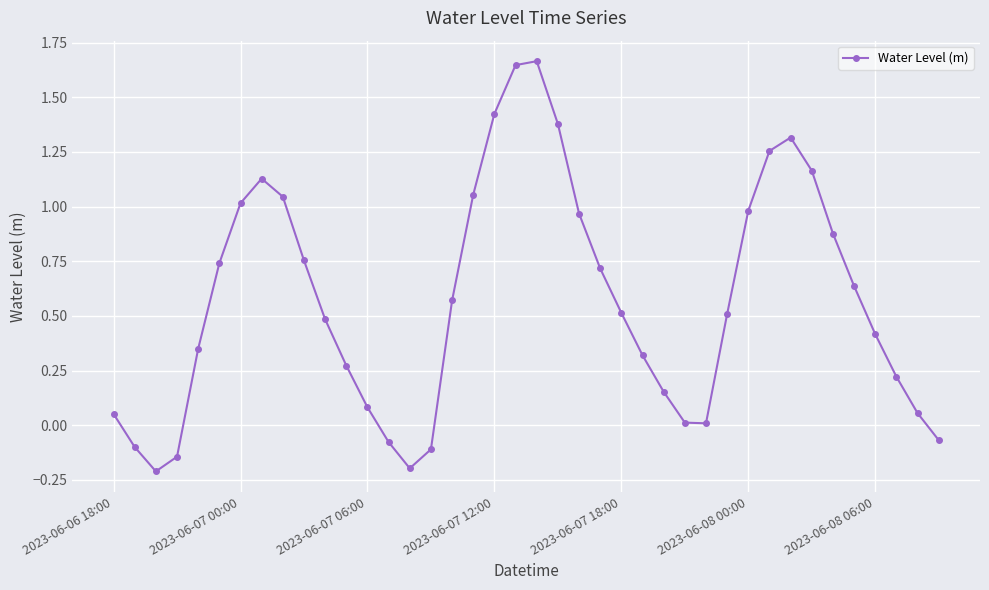

How many points are lower than both their immediate neighbors (excluding endpoints)?

3